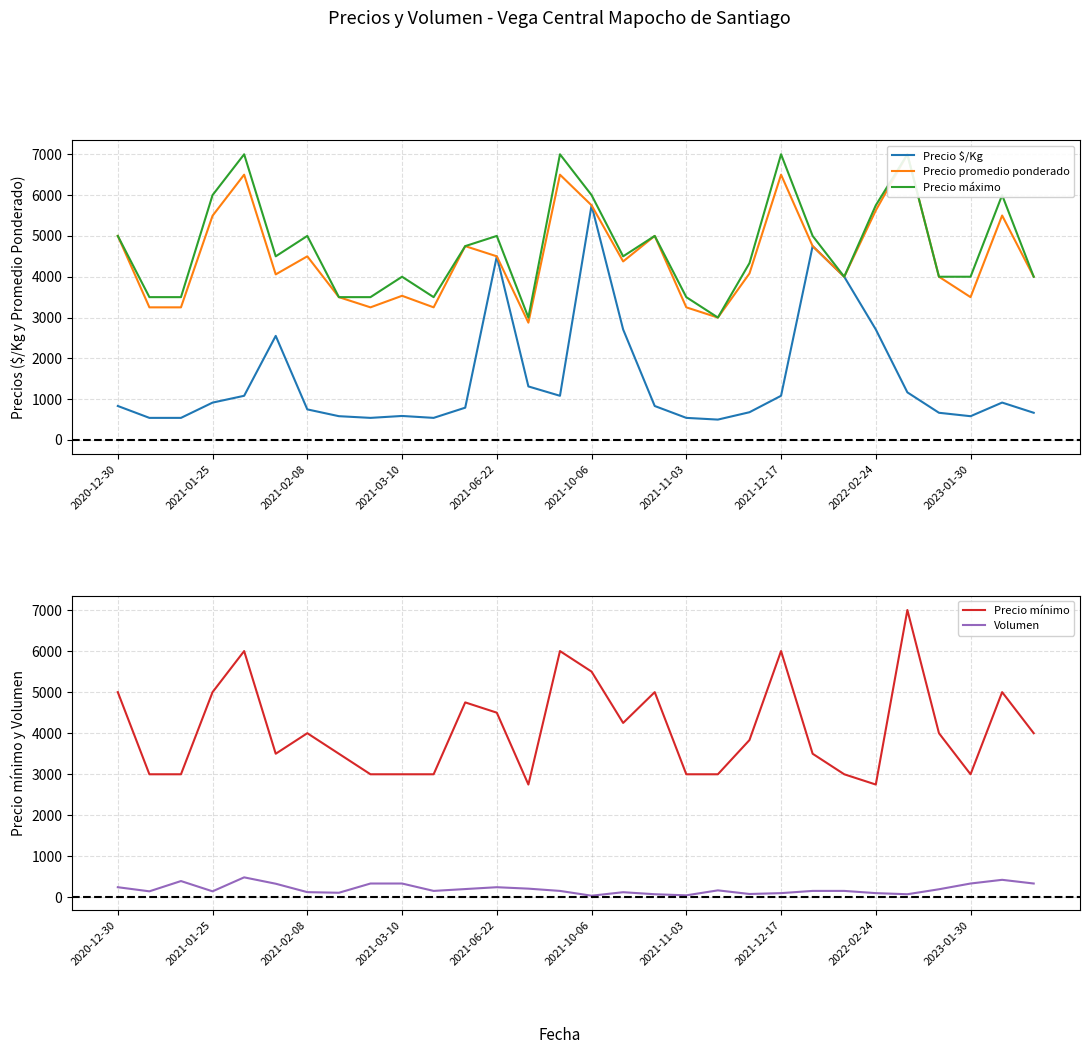

What is the minimum value for Precio $/Kg?

500.0